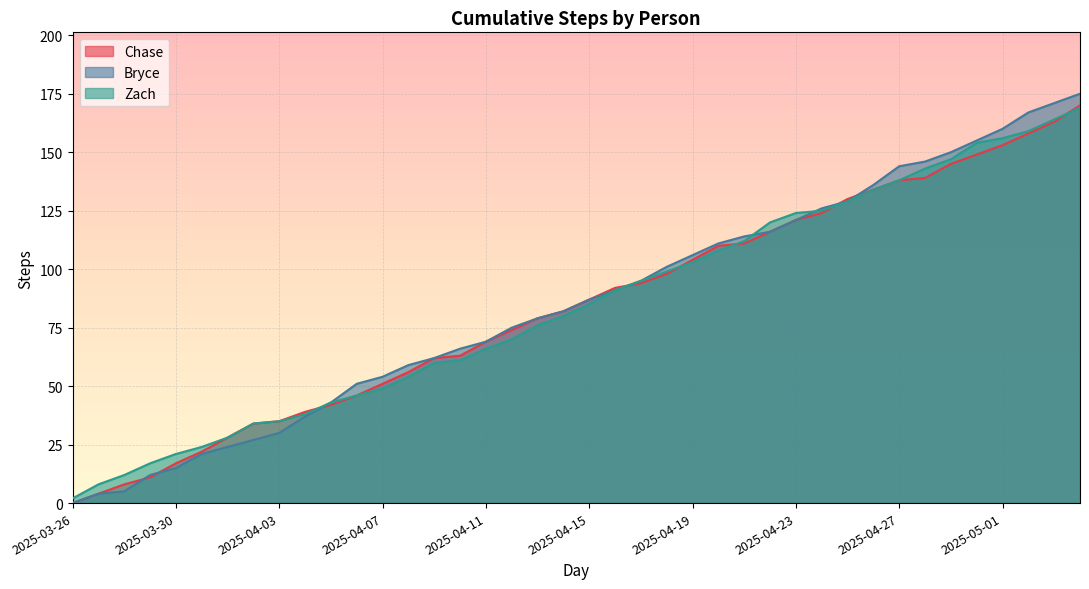

True or false: Bryce has more than 1 interior local peaks.

False